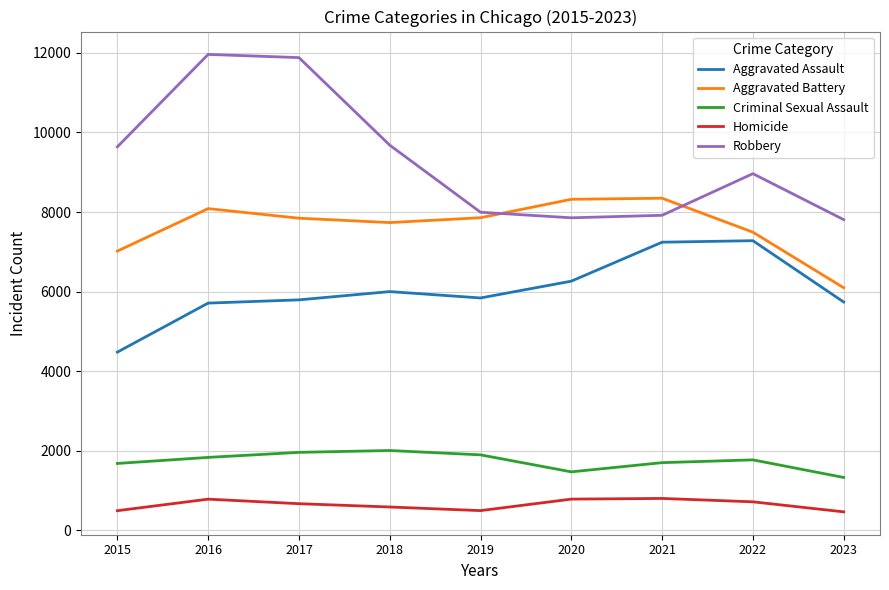

True or false: Aggravated Battery has a value of 7018 at 2015.

True